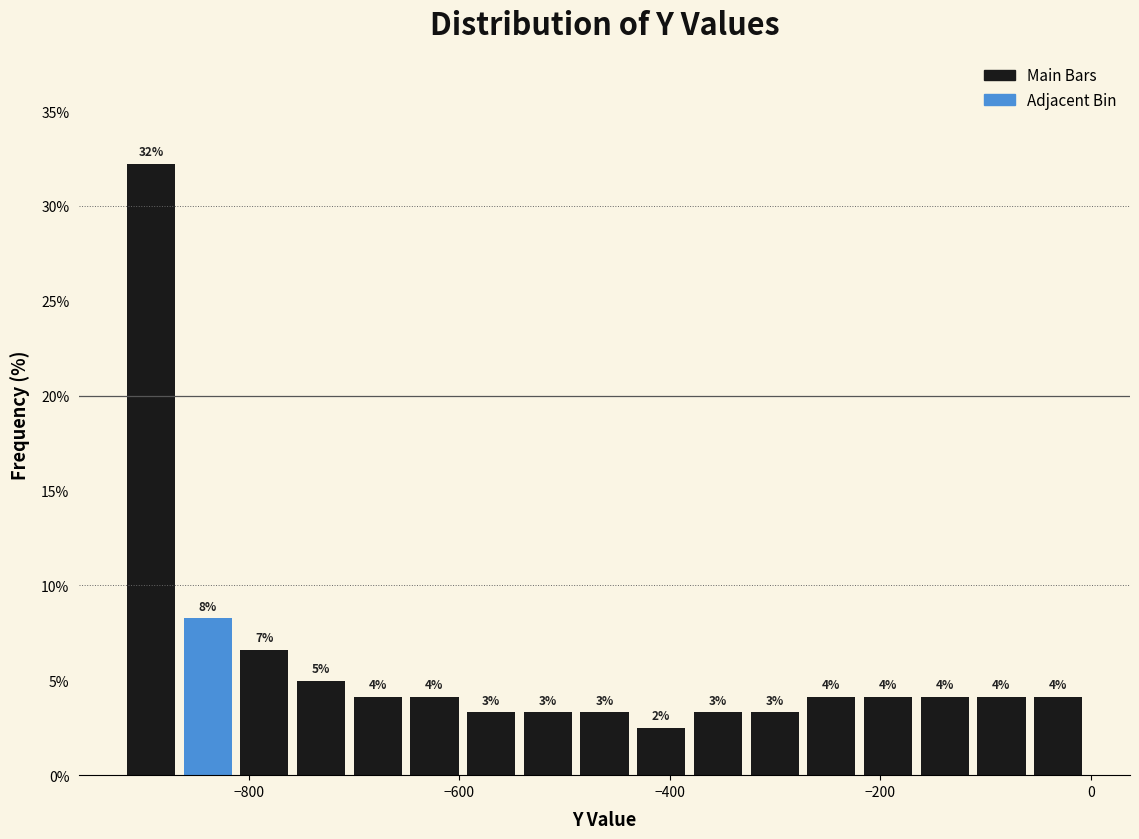

Around what value on the x-axis is the tallest bar? Give the approximate position of its centre, as read against the axis.

-900